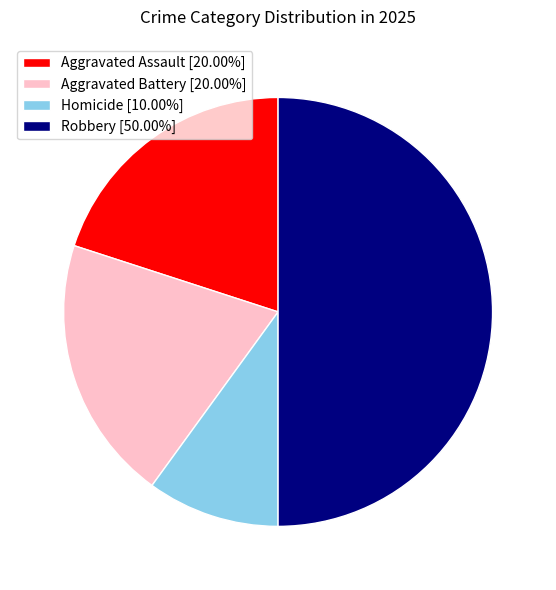

Combined, do Robbery [50.00%] and Aggravated Battery [20.00%] account for over 50%?

Yes